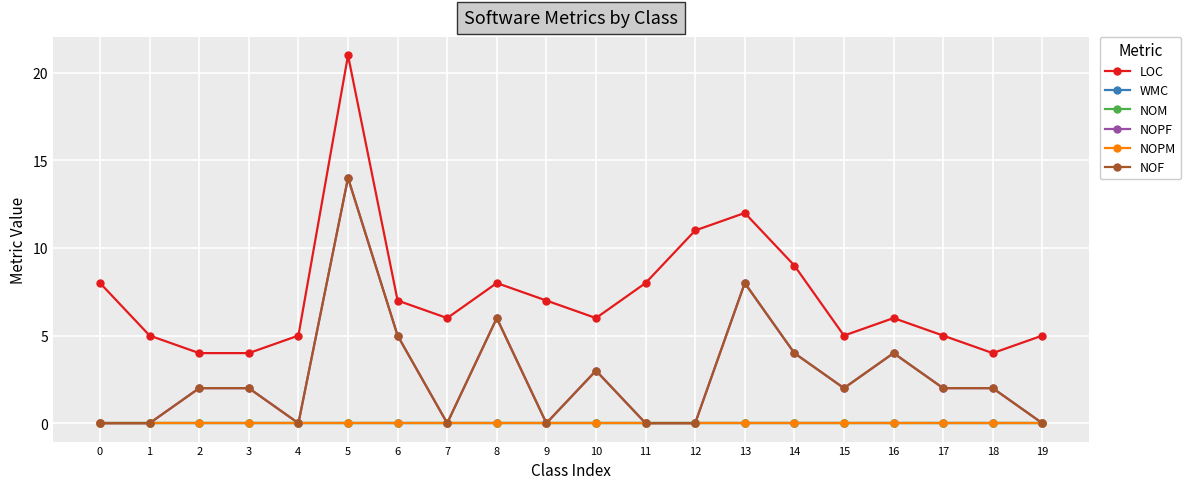

What is the maximum value shown in the chart?

21